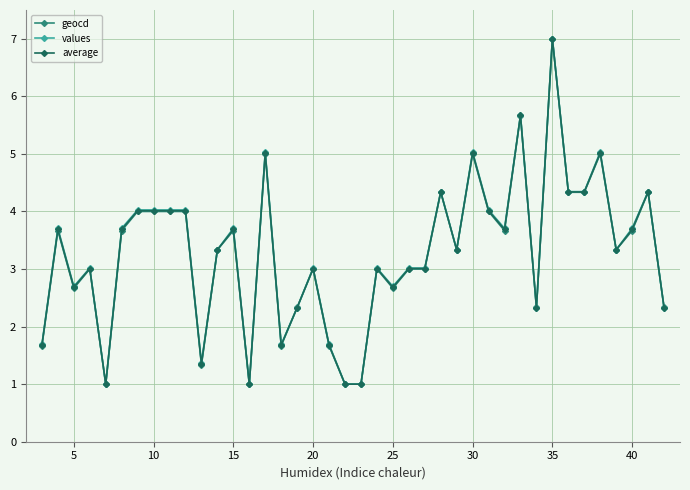

What is the highest value of the geocd series?

7.0